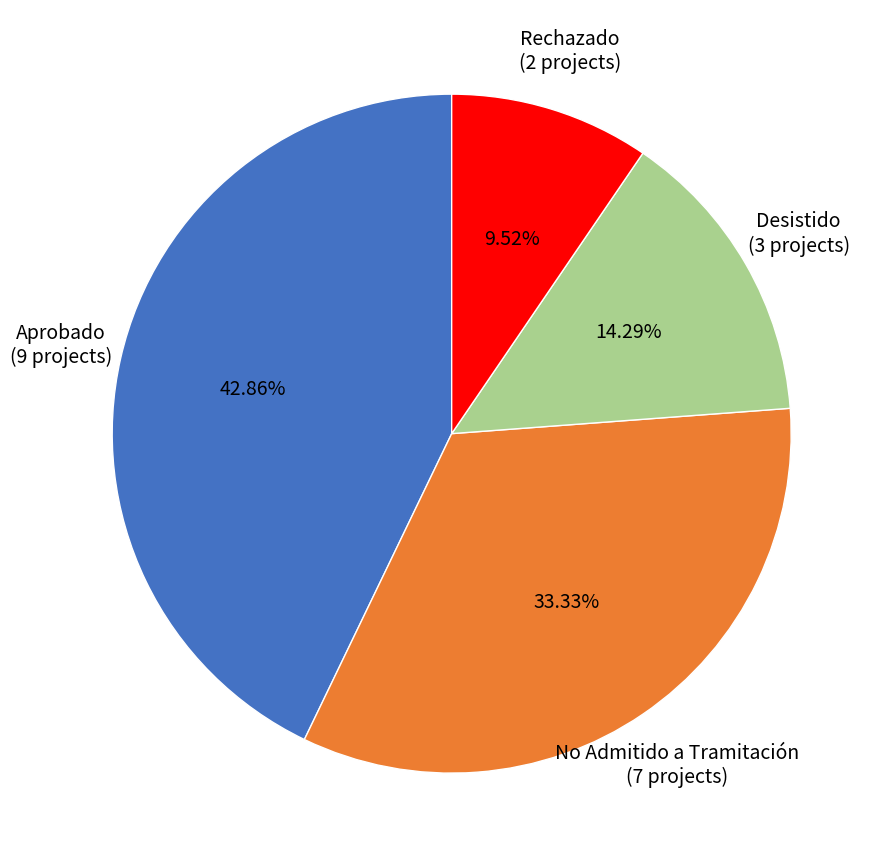

Is the sum of Aprobado and Rechazado greater than half?

Yes